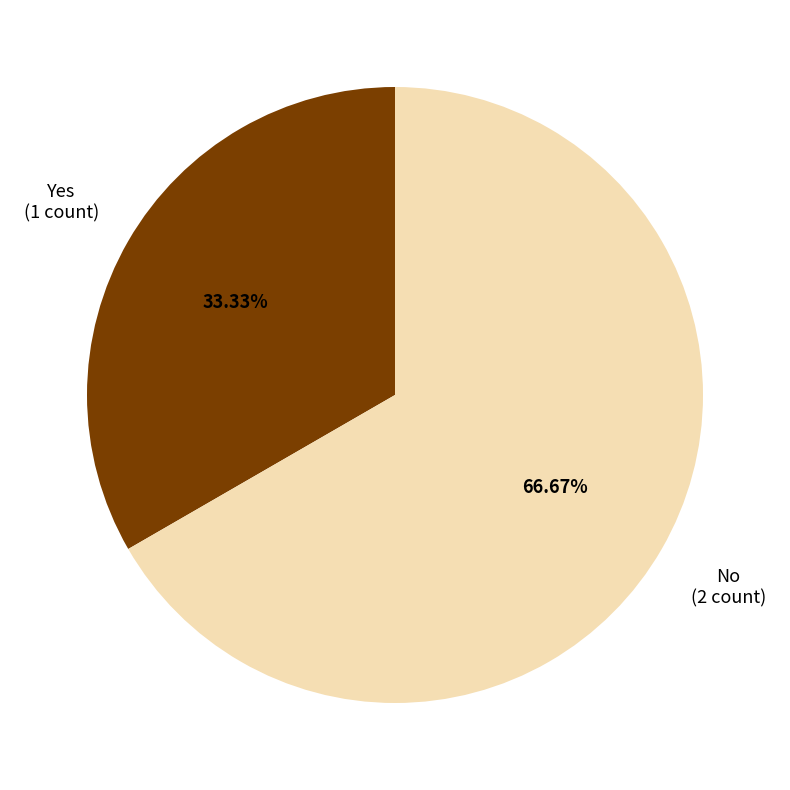

Is there a majority slice in this chart?

Yes